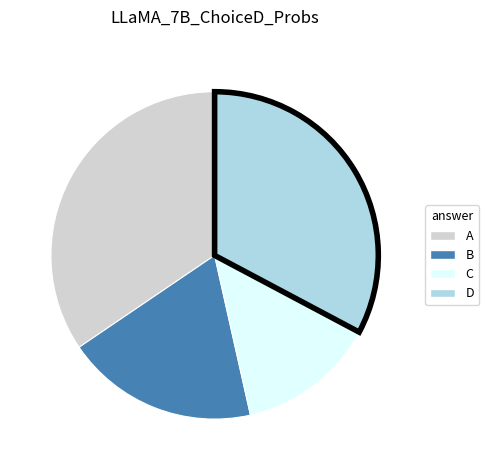

Does any single category account for the majority?

No